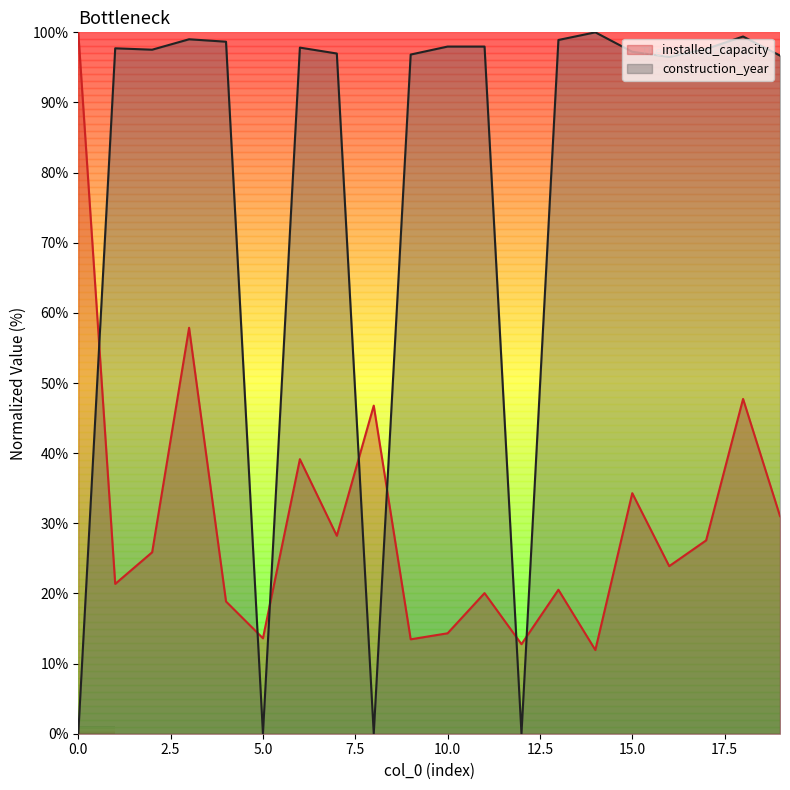

List the series in order of their overall mean, highest first.

construction_year, installed_capacity